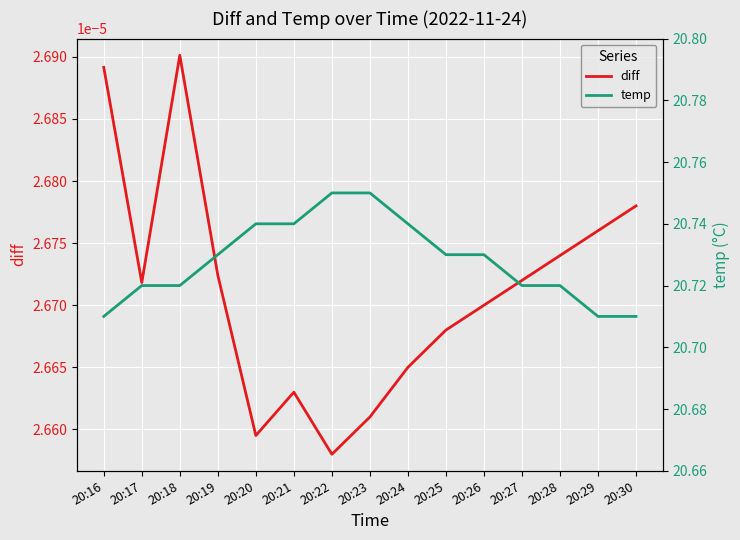

Reading left to right, what are all the values shown in this chart?

diff: 20:16=0.0	20:17=0.0	20:18=0.0	20:19=0.0	20:20=0.0	20:21=0.0	20:22=0.0	20:23=0.0	20:24=0.0	20:25=0.0	20:26=0.0	20:27=0.0	20:28=0.0	20:29=0.0	20:30=0.0
temp: 20:16=20.7	20:17=20.7	20:18=20.7	20:19=20.7	20:20=20.7	20:21=20.7	20:22=20.8	20:23=20.8	20:24=20.7	20:25=20.7	20:26=20.7	20:27=20.7	20:28=20.7	20:29=20.7	20:30=20.7